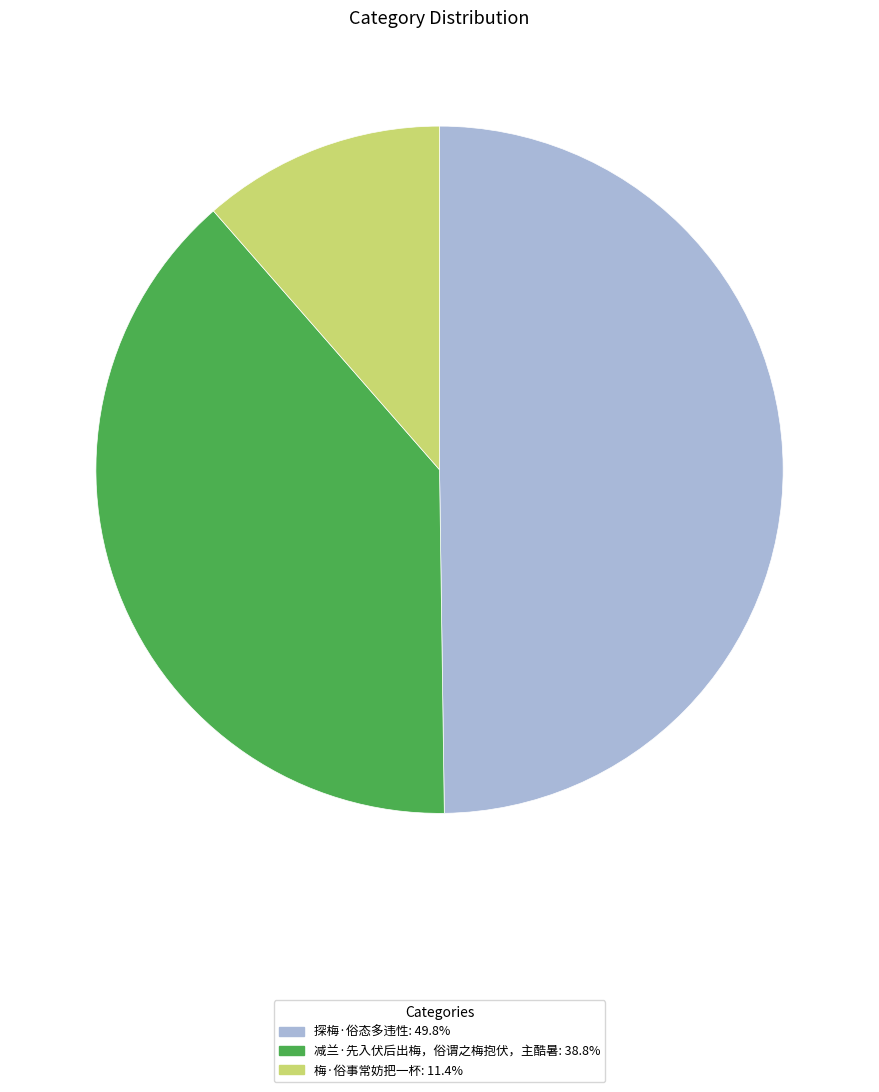

What is the largest slice in the pie chart?

探梅·俗态多违性